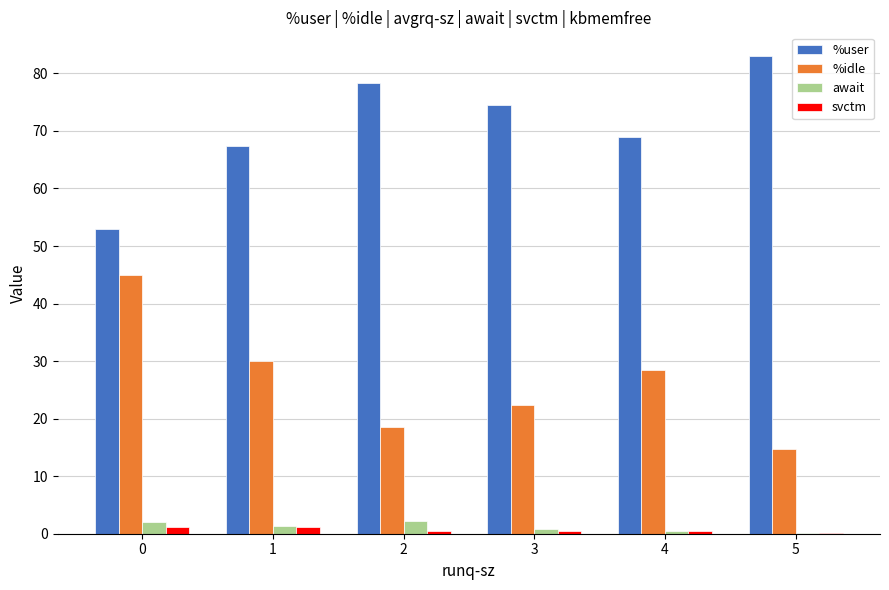

What is the maximum value shown in the chart?

83.0